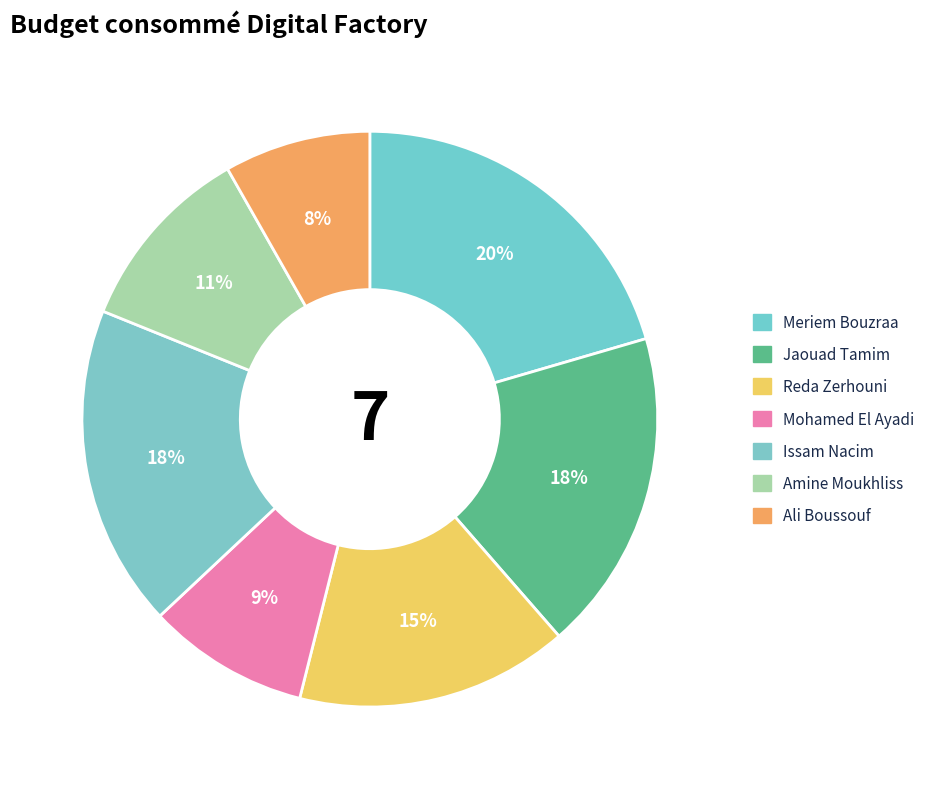

Which category has the biggest portion of the pie?

Meriem Bouzraa